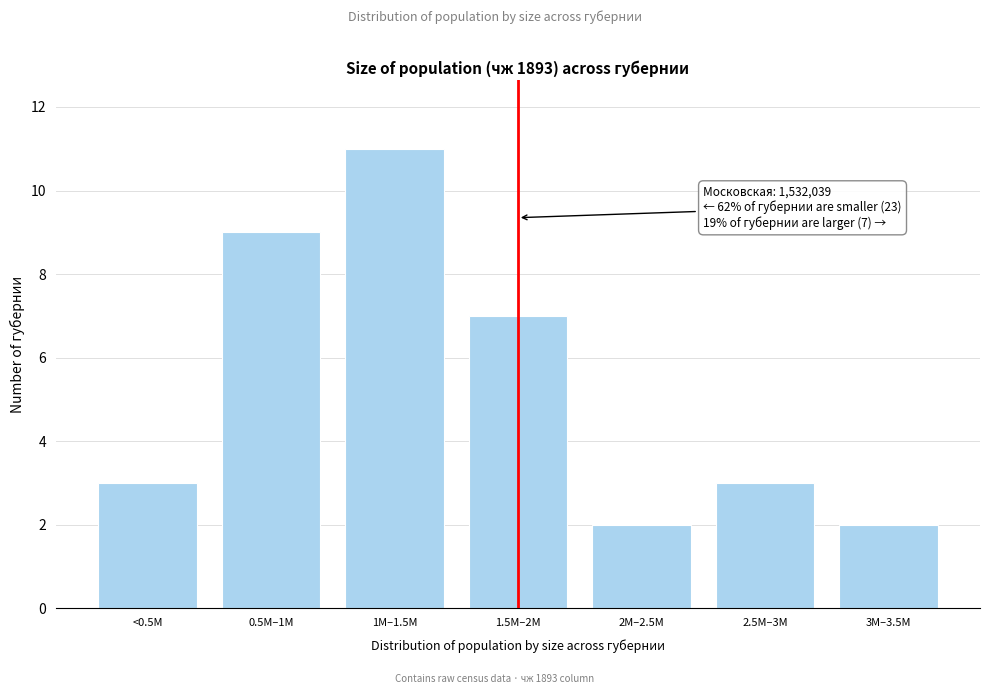

Reading left to right, transcribe all the data shown in this chart.

3	9	11	7	2	3	2